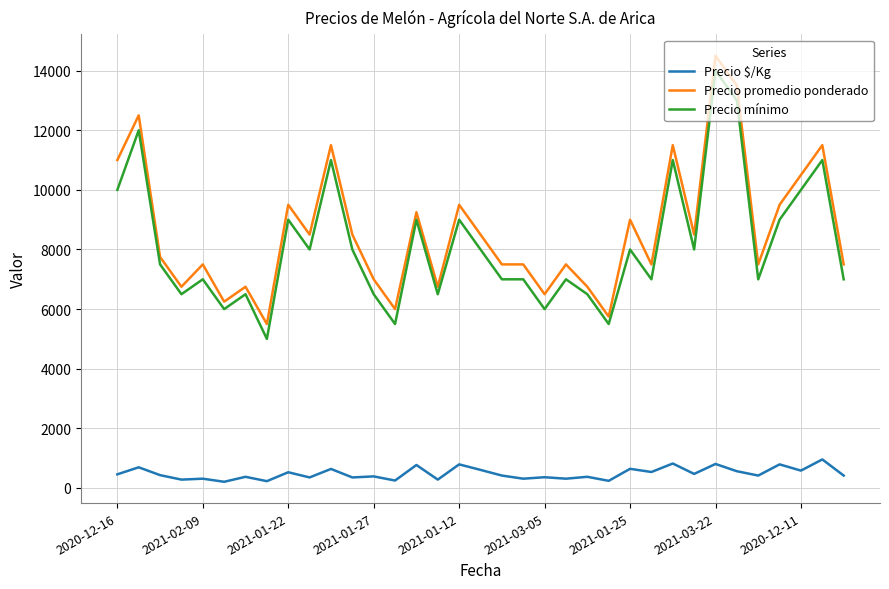

What is the lowest value of the Precio mínimo series?

5000